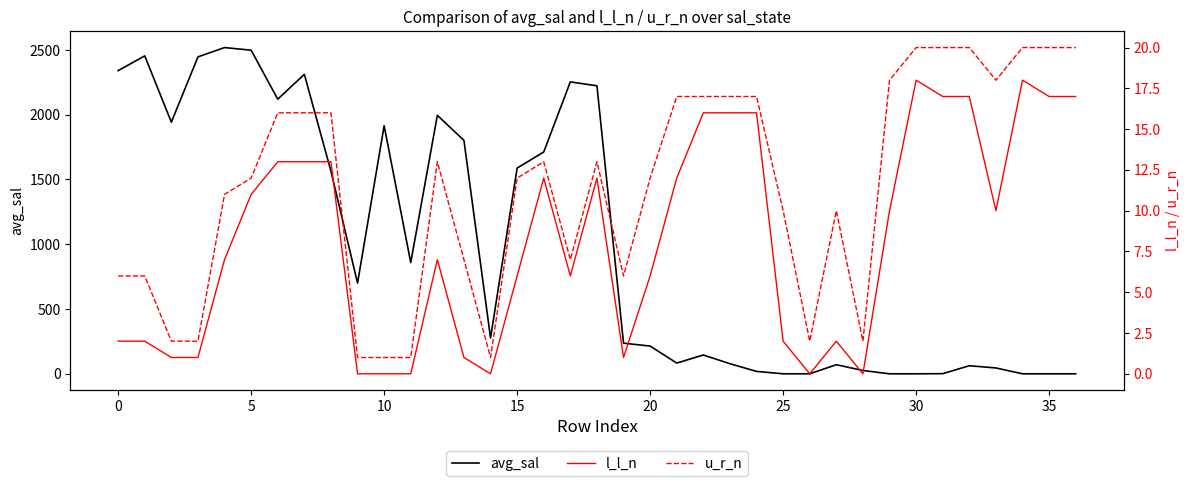

Which series has the widest spread of values?

avg_sal